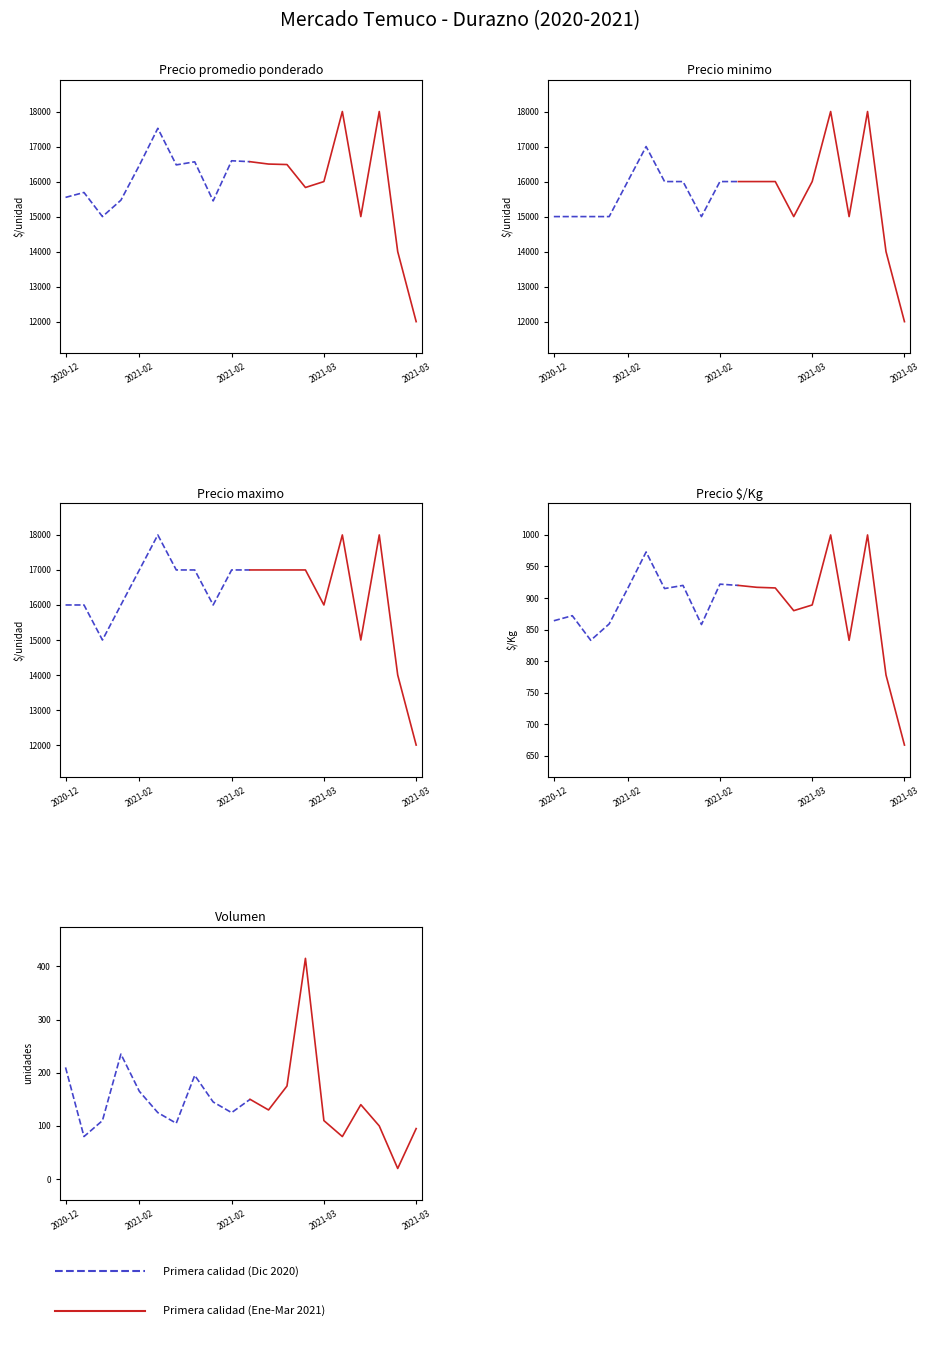

At which category is the sum across all series the highest?

2021-03-10